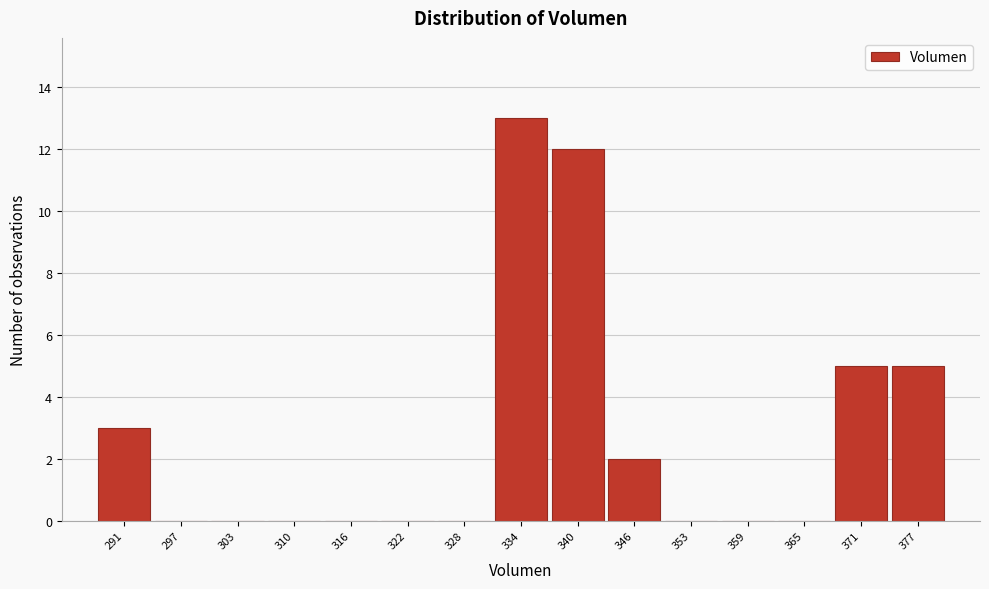

Reading left to right, transcribe this chart: for each bar, give the range it covers on the x-axis and its height. Neither the bar edges nor the heights are printed on the chart, so give them approximately, as read against the axes.

288 to 294: 3
294 to 300: 0
300 to 307: 0
307 to 313: 0
313 to 319: 0
319 to 325: 0
325 to 331: 0
331 to 337: 13
337 to 343: 12
343 to 350: 2
350 to 356: 0
356 to 362: 0
362 to 368: 0
368 to 374: 5
374 to 380: 5